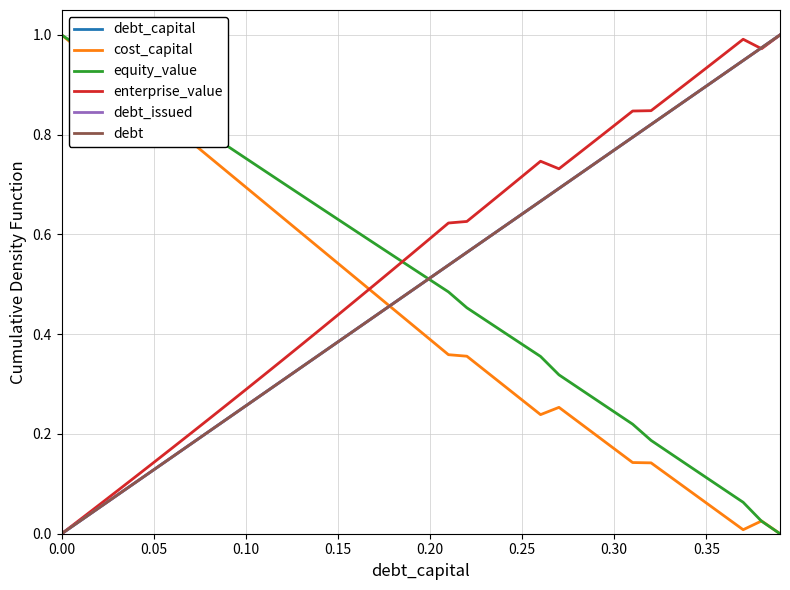

Reading left to right, what are all the values shown in this chart?

debt_capital: 0.0	0.0	0.1	0.1	0.1	0.1	0.2	0.2	0.2	0.2	0.3	0.3	0.3	0.3	0.4	0.4	0.4	0.4	0.5	0.5	0.5	0.5	0.6	0.6	0.6	0.6	0.7	0.7	0.7	0.7	0.8	0.8	0.8	0.8	0.9	0.9	0.9	0.9	1.0	1.0
cost_capital: 1.0	1.0	0.9	0.9	0.9	0.8	0.8	0.8	0.8	0.7	0.7	0.7	0.6	0.6	0.6	0.5	0.5	0.5	0.5	0.4	0.4	0.4	0.4	0.3	0.3	0.3	0.2	0.3	0.2	0.2	0.2	0.1	0.1	0.1	0.1	0.1	0.0	0.0	0.0	0.0
equity_value: 1.0	1.0	1.0	0.9	0.9	0.9	0.9	0.8	0.8	0.8	0.8	0.7	0.7	0.7	0.7	0.6	0.6	0.6	0.6	0.5	0.5	0.5	0.5	0.4	0.4	0.4	0.4	0.3	0.3	0.3	0.2	0.2	0.2	0.2	0.1	0.1	0.1	0.1	0.0	0.0
enterprise_value: 0.0	0.0	0.1	0.1	0.1	0.1	0.2	0.2	0.2	0.3	0.3	0.3	0.3	0.4	0.4	0.4	0.5	0.5	0.5	0.6	0.6	0.6	0.6	0.7	0.7	0.7	0.7	0.7	0.8	0.8	0.8	0.8	0.8	0.9	0.9	0.9	1.0	1.0	1.0	1.0
debt_issued: 0.0	0.0	0.1	0.1	0.1	0.1	0.2	0.2	0.2	0.2	0.3	0.3	0.3	0.3	0.4	0.4	0.4	0.4	0.5	0.5	0.5	0.5	0.6	0.6	0.6	0.6	0.7	0.7	0.7	0.7	0.8	0.8	0.8	0.8	0.9	0.9	0.9	0.9	1.0	1.0
debt: 0.0	0.0	0.1	0.1	0.1	0.1	0.2	0.2	0.2	0.2	0.3	0.3	0.3	0.3	0.4	0.4	0.4	0.4	0.5	0.5	0.5	0.5	0.6	0.6	0.6	0.6	0.7	0.7	0.7	0.7	0.8	0.8	0.8	0.8	0.9	0.9	0.9	0.9	1.0	1.0